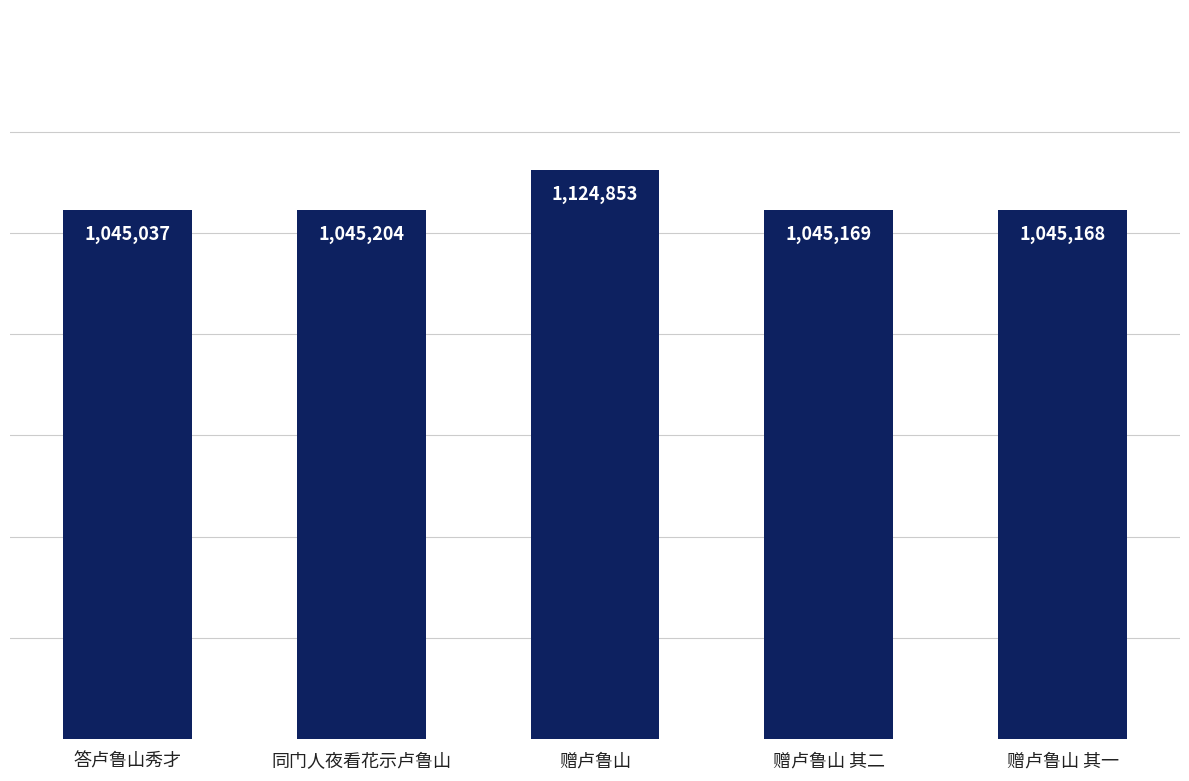

Reading left to right, list all the values displayed in this chart.

答卢鲁山秀才=1045037	同门人夜看花示卢鲁山=1045204	赠卢鲁山=1124853	赠卢鲁山 其二=1045169	赠卢鲁山 其一=1045168